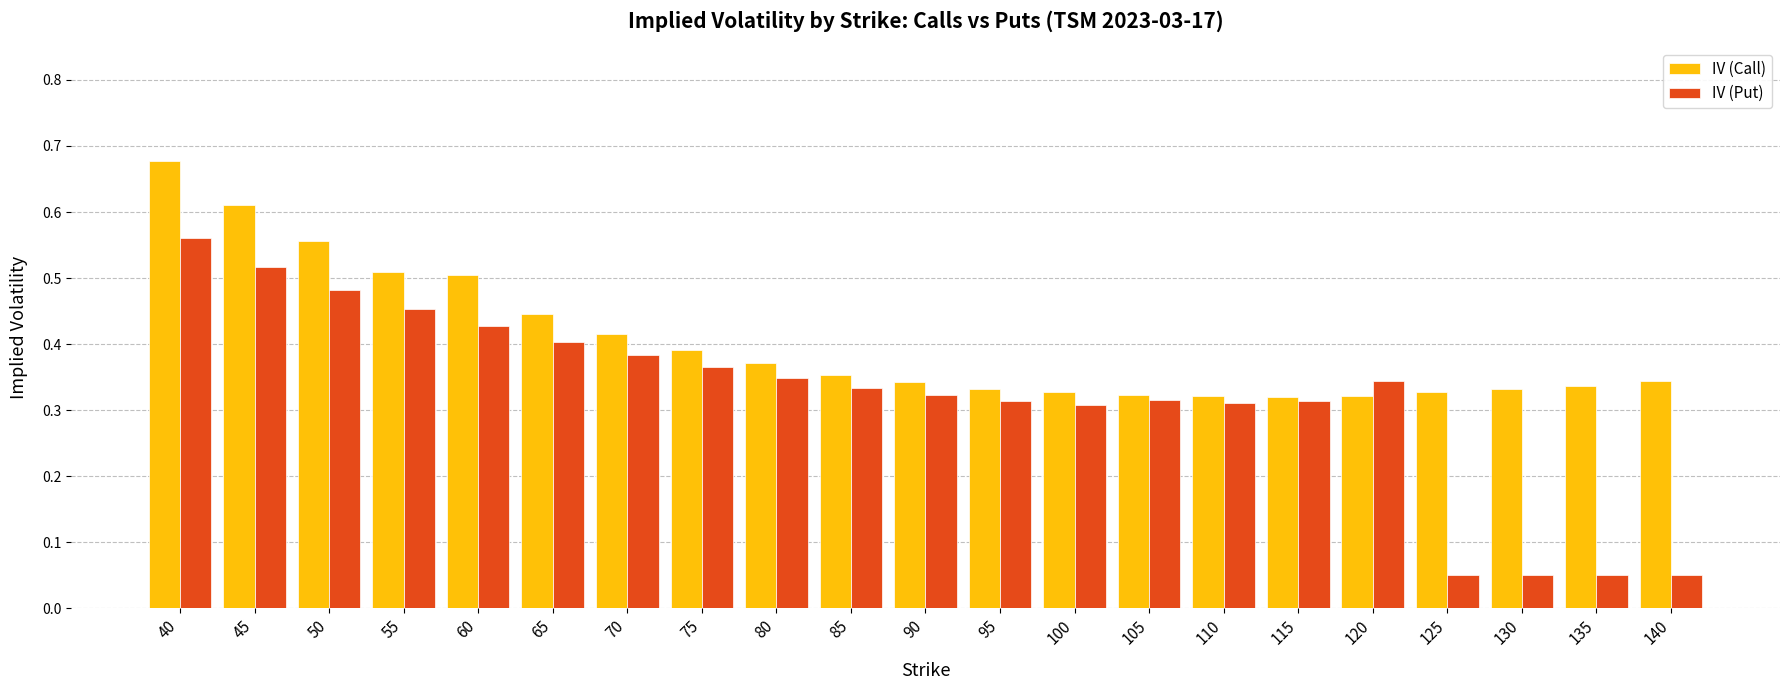

Which series has the widest spread of values?

IV (Put)